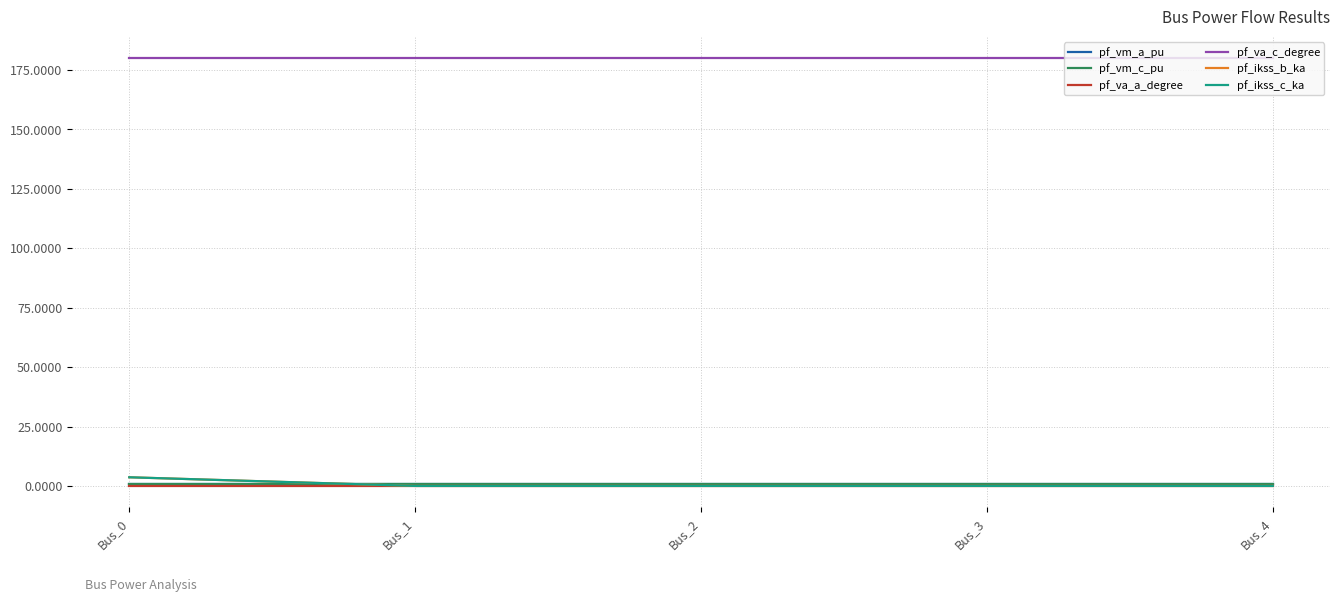

Which category has the lowest value in the pf_va_c_degree series?

Bus_3